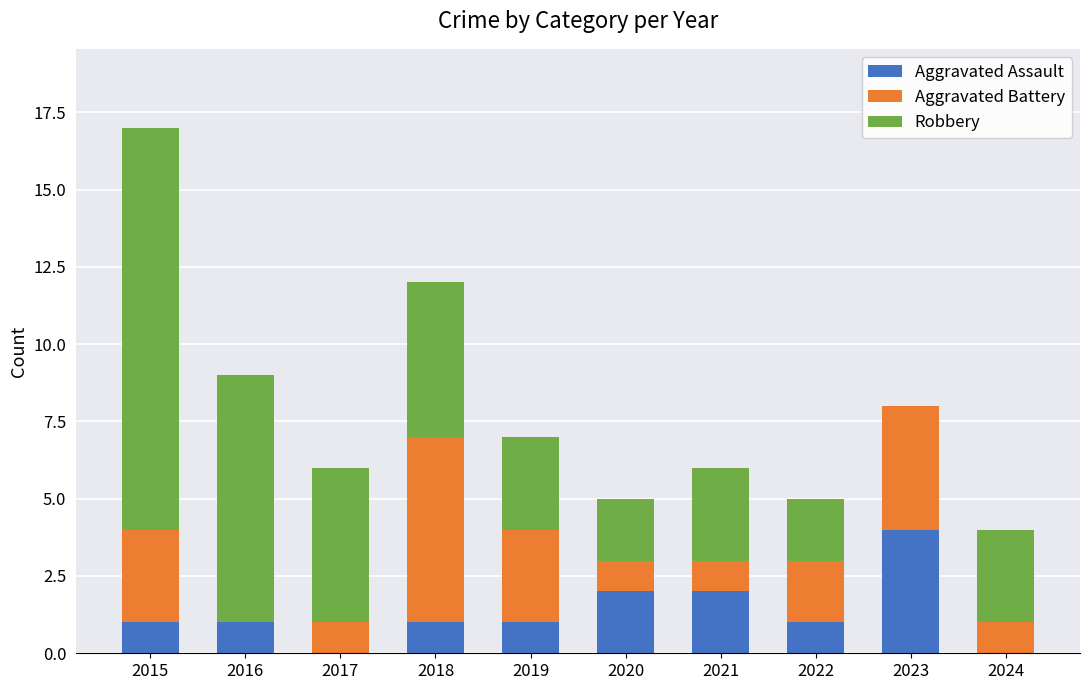

Reading left to right, transcribe the values for Aggravated Assault.

2015=1	2016=1	2017=0	2018=1	2019=1	2020=2	2021=2	2022=1	2023=4	2024=0